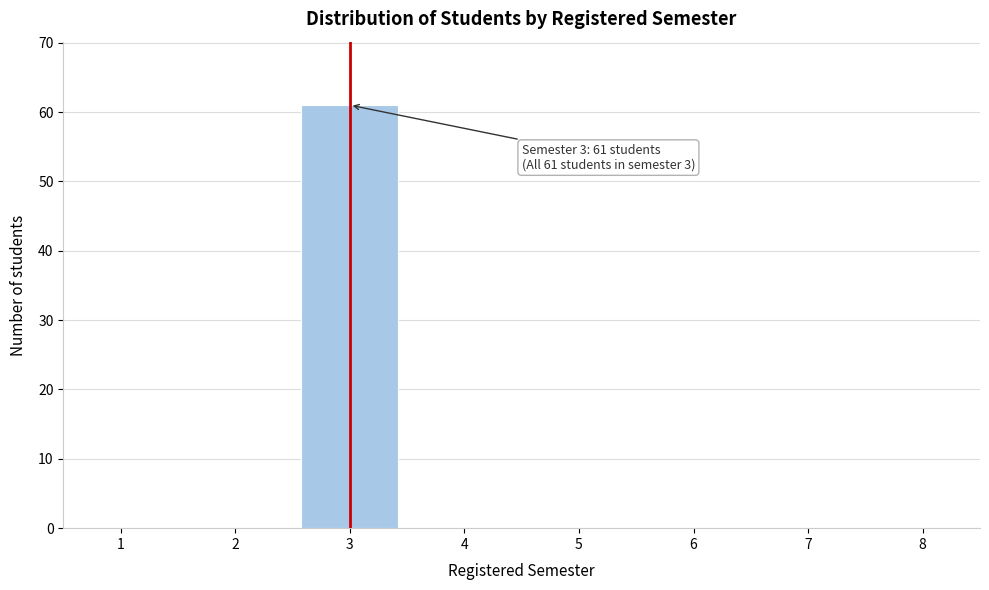

Which range on the x-axis has the tallest bar?

2.5 to 3.5